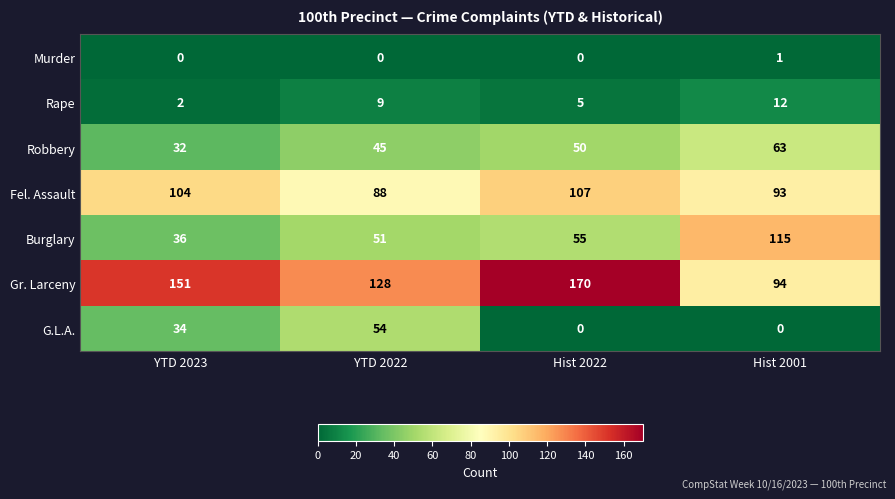

What is the lowest value of the Robbery series?

32